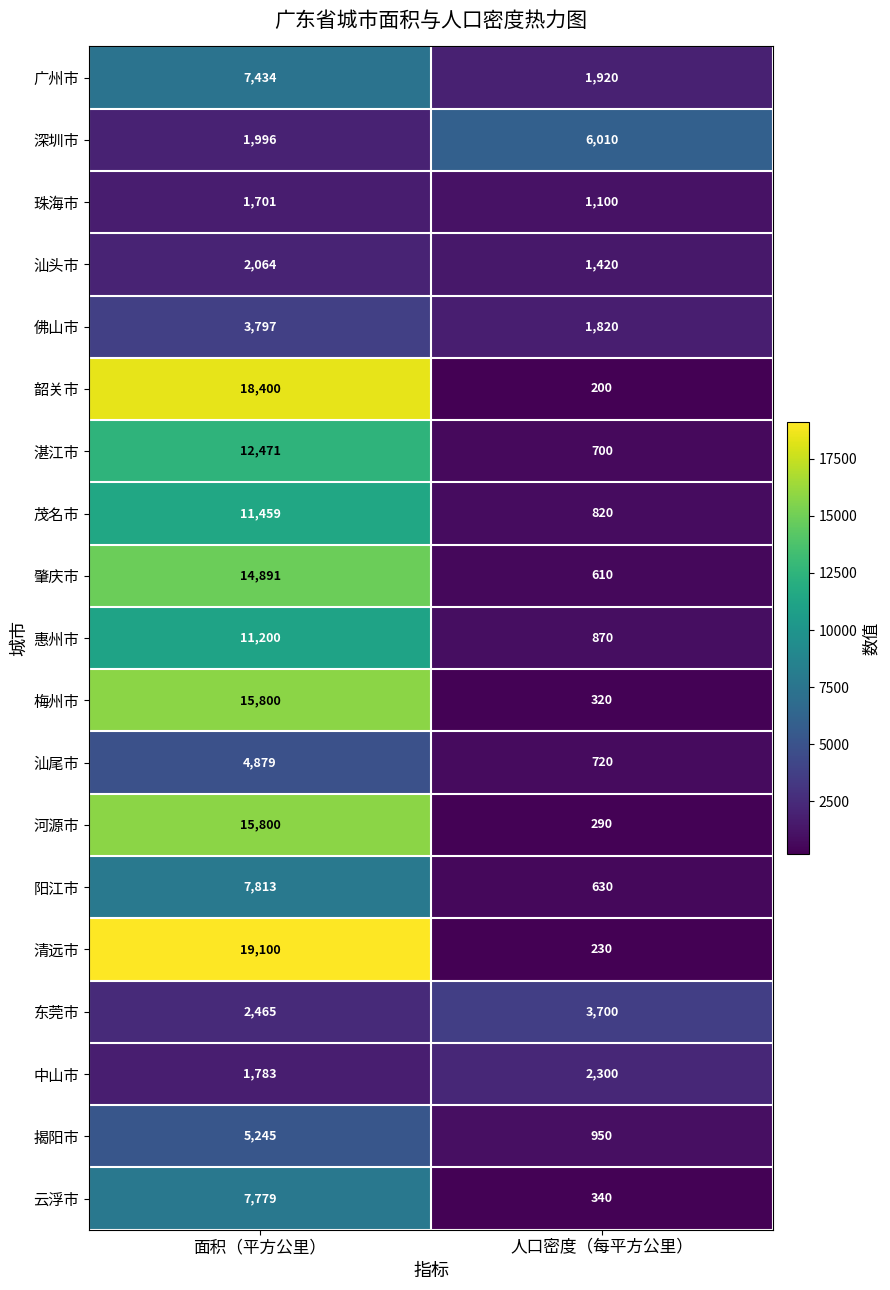

At which category does the chart reach its minimum across all series?

人口密度（每平方公里）